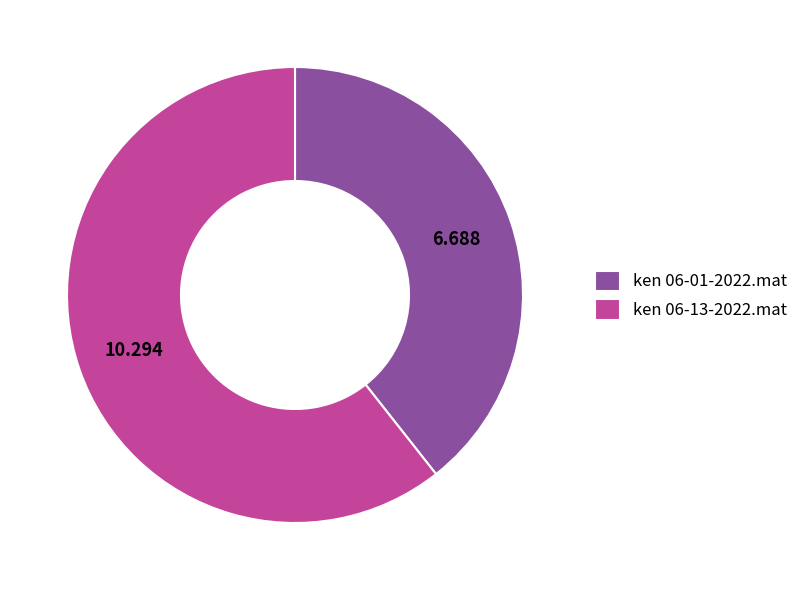

What is the smallest slice in the pie chart?

ken 06-01-2022.mat